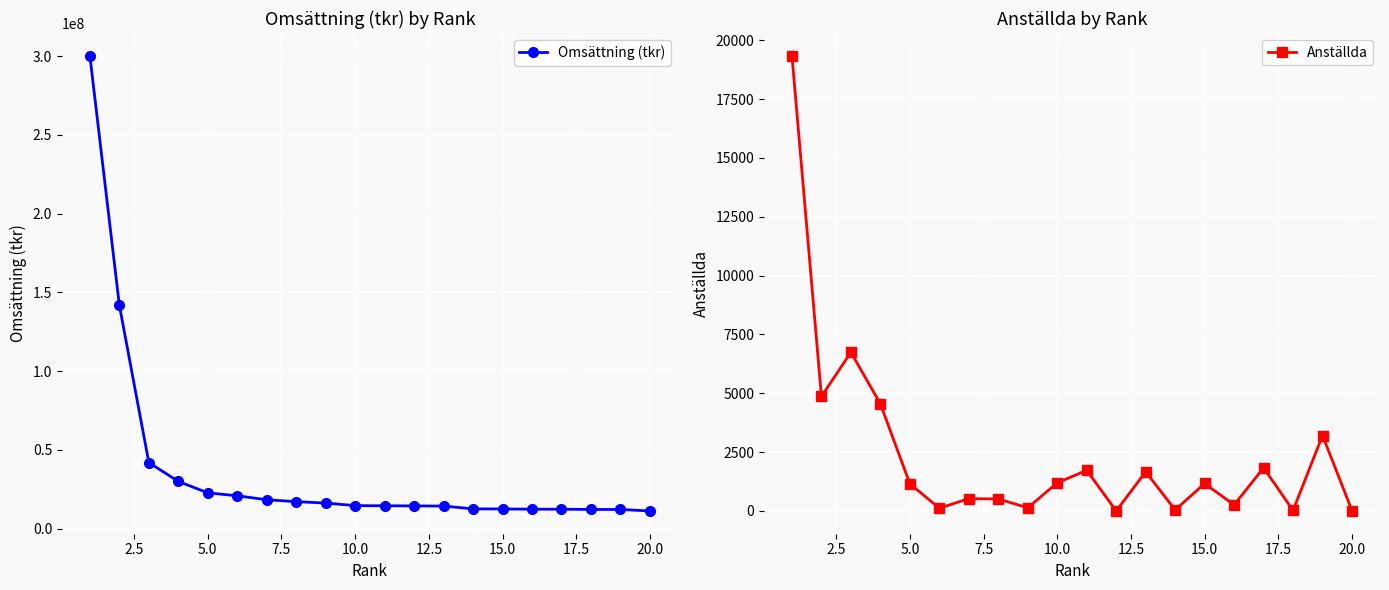

True or false: Omsättning (tkr) and Anställda intersect in this chart.

False